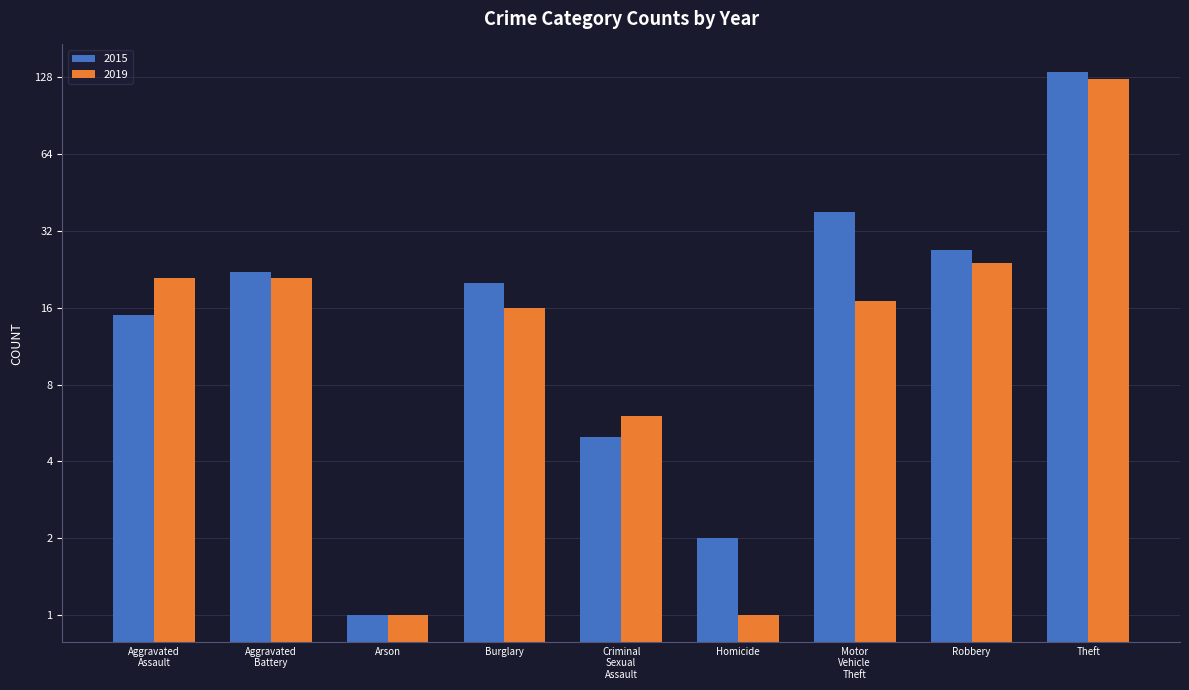

Are the bars horizontal?

No